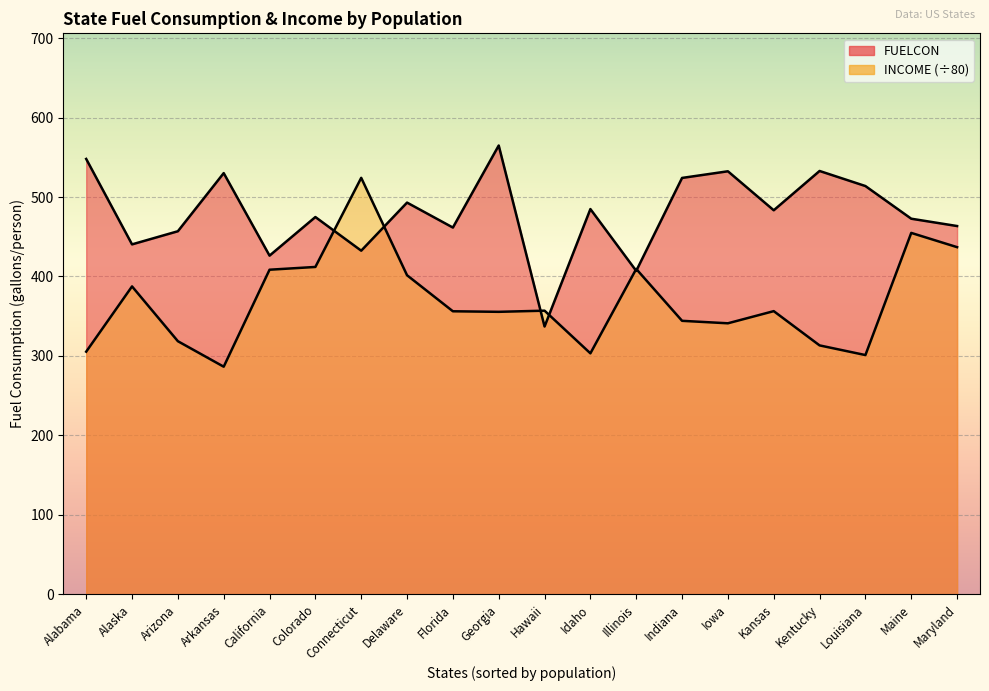

Is the value of FUELCON at Alaska greater than the value of INCOME at Idaho?

Yes